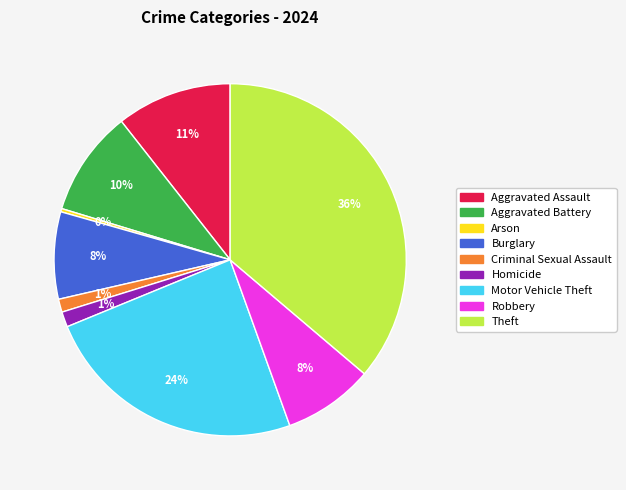

Is there any slice that represents more than half of the pie?

No